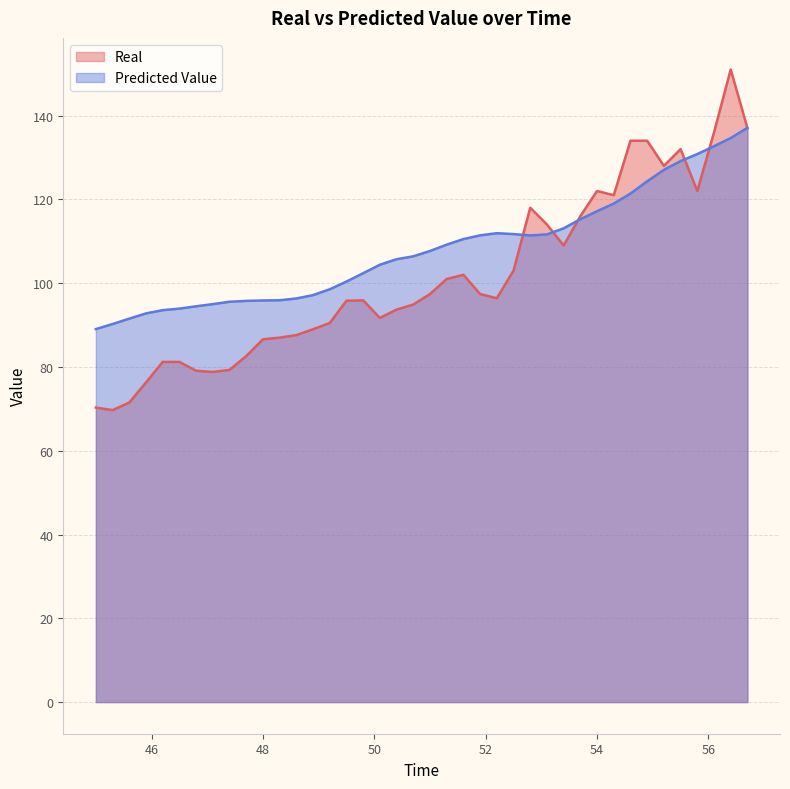

What is the label of the 9th point from the left?

47.4